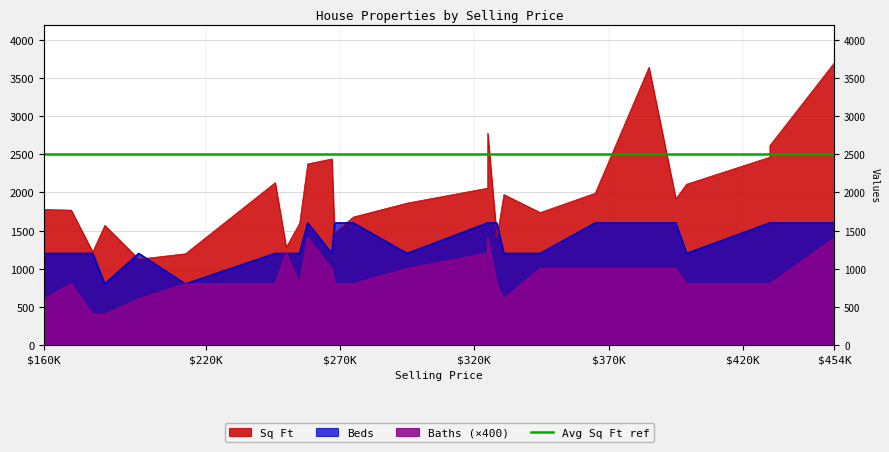

List the series in order of their peak value, highest first.

Sq Ft, Beds, Baths